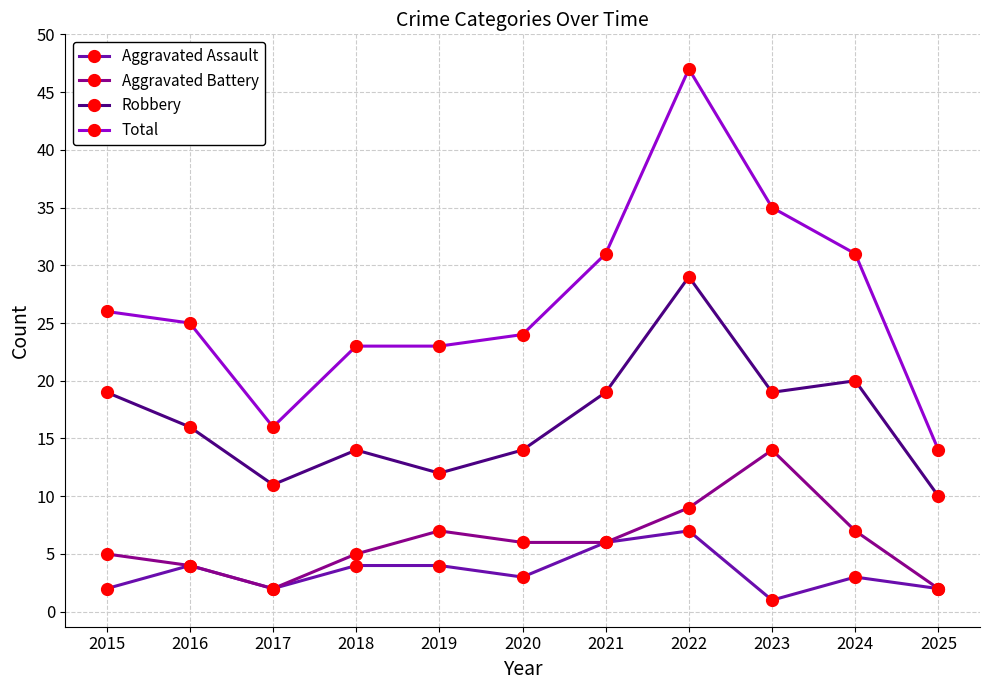

Does the chart have visible grid lines?

Yes